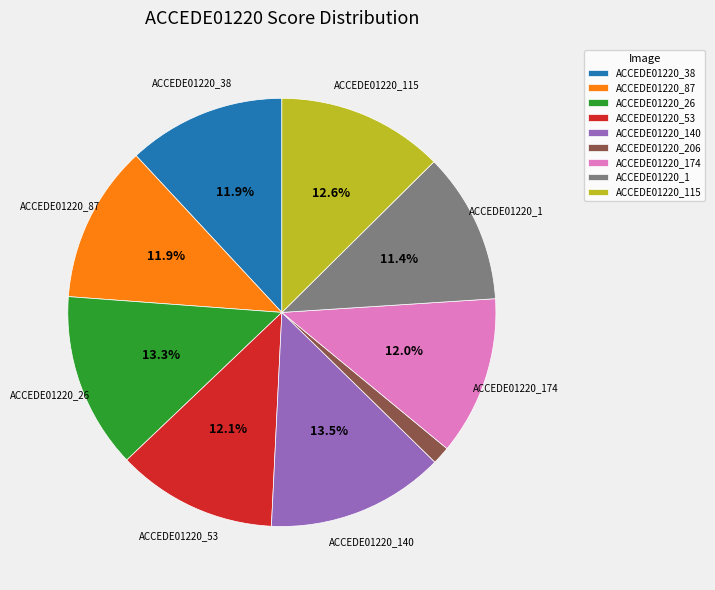

How many slices are in this pie chart?

9